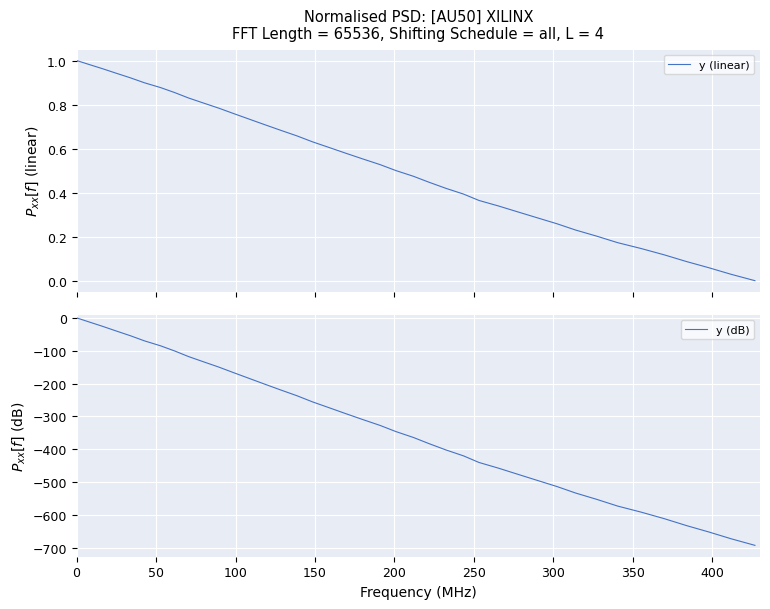

What is the minimum value for y (dB)?

-692.0